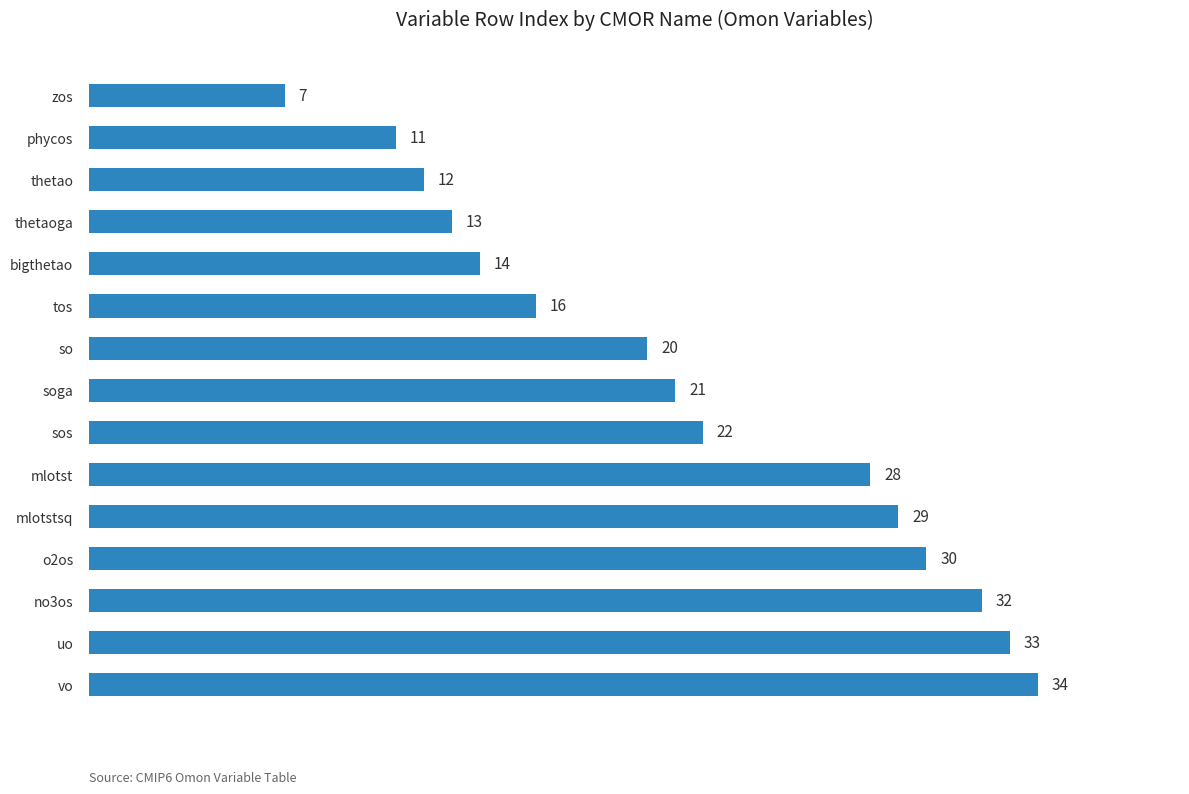

What is the minimum value shown in the chart?

7